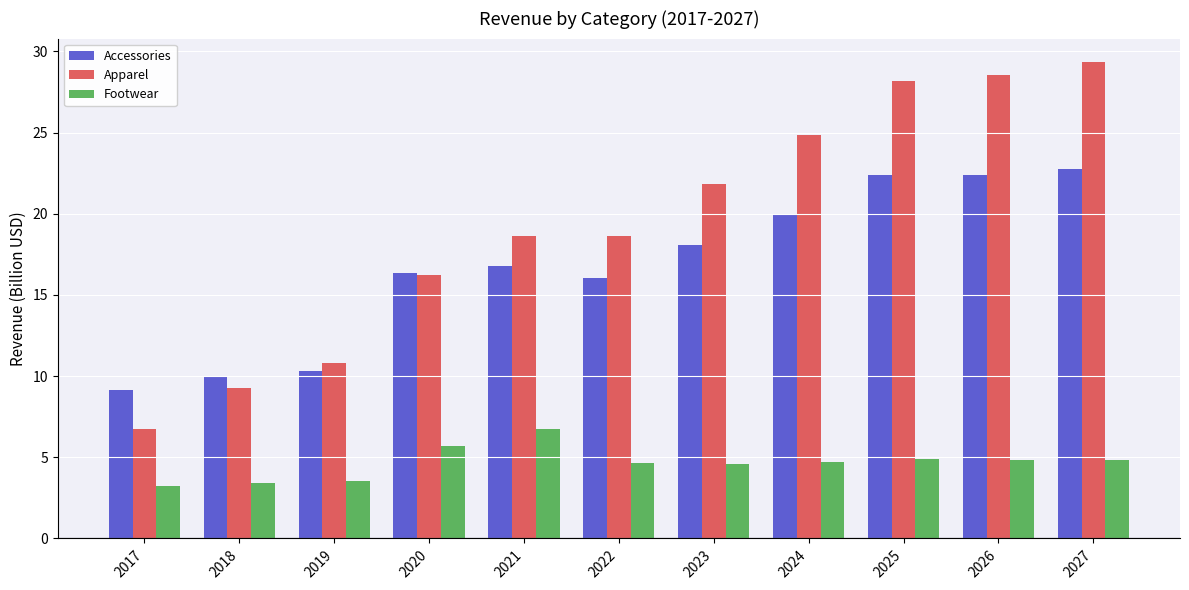

Which series has the largest total across all categories?

Apparel